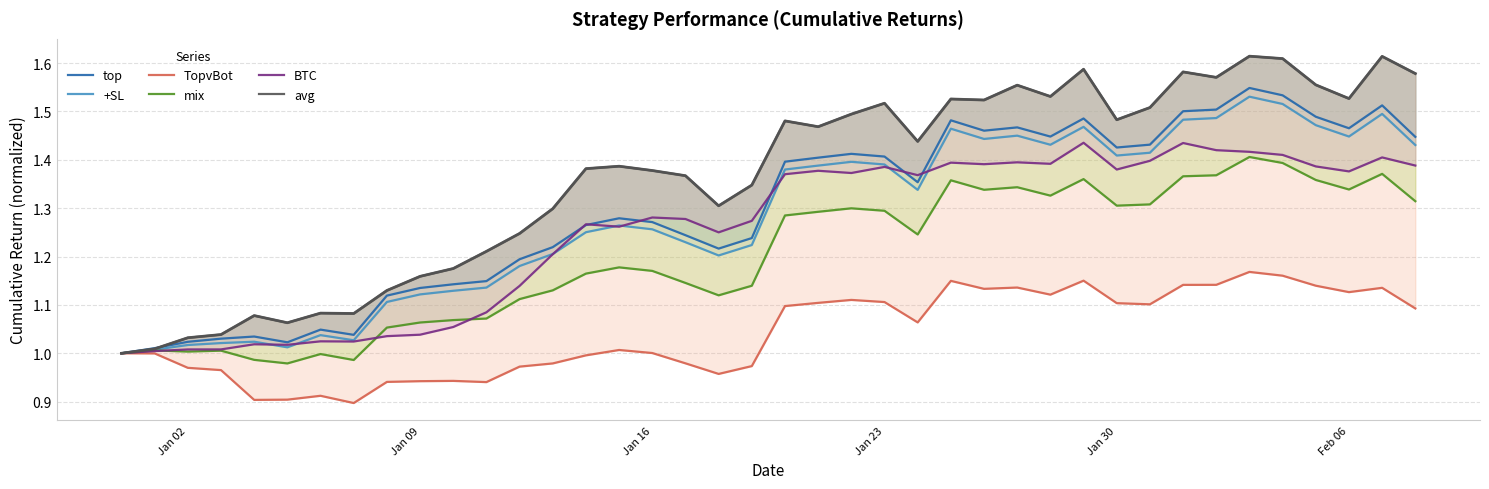

Count the number of categories in the chart.

40